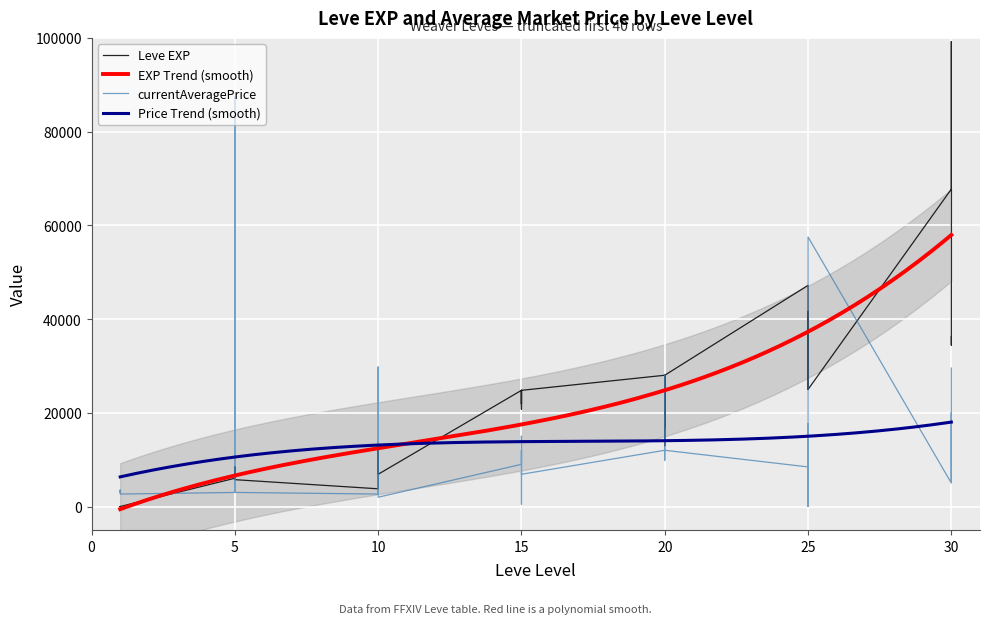

At which category is the sum across all series the highest?

30